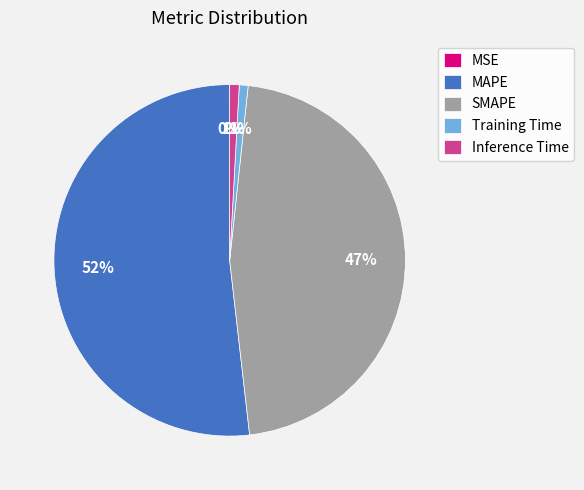

Combined, do Training Time and Inference Time account for over 50%?

No